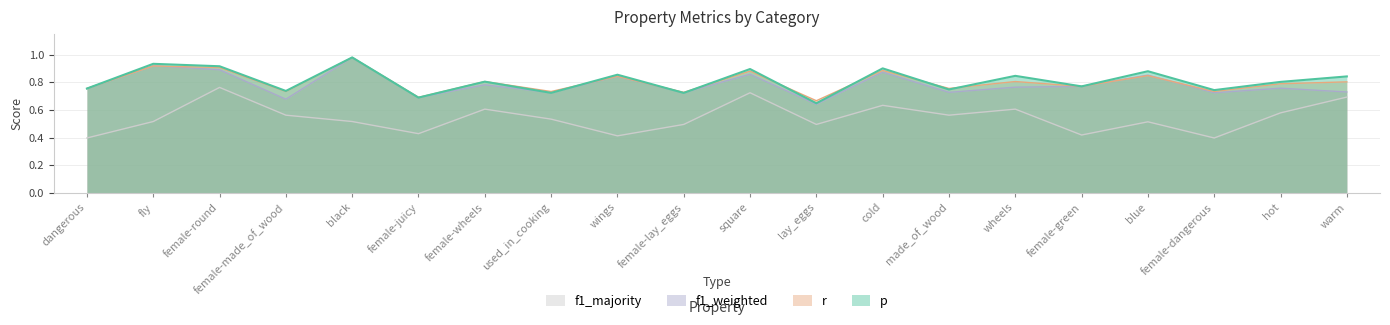

Where is the first local minimum for f1_weighted?

female-made_of_wood